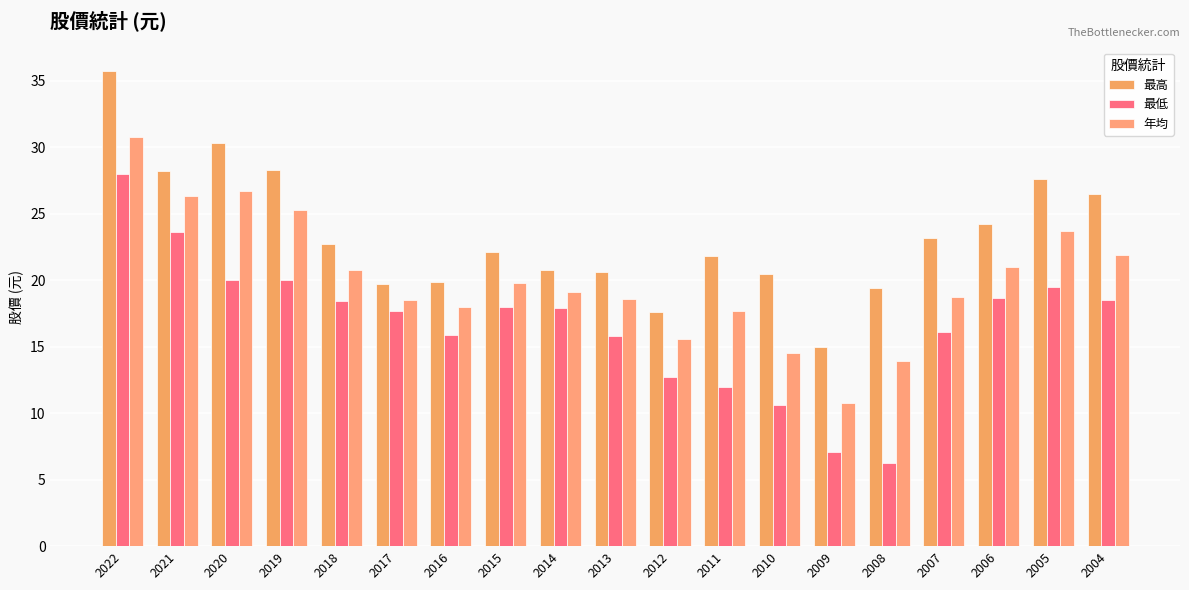

How many data points does each series have?

19